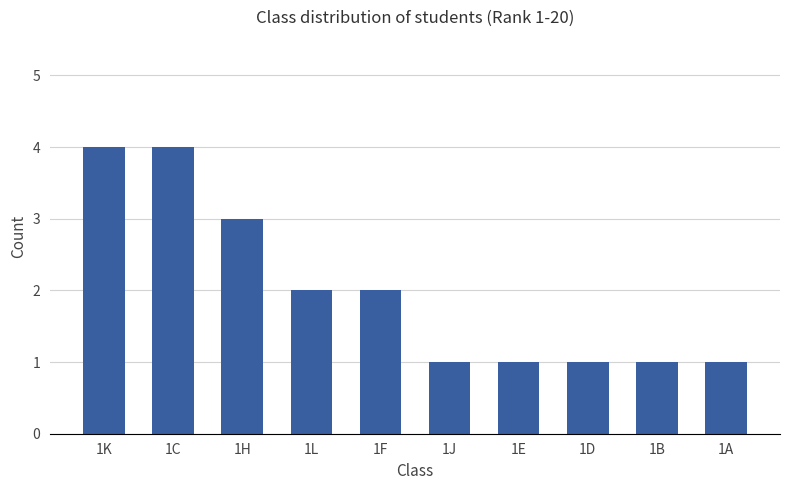

What is the difference between the values at 1K and 1D?

3